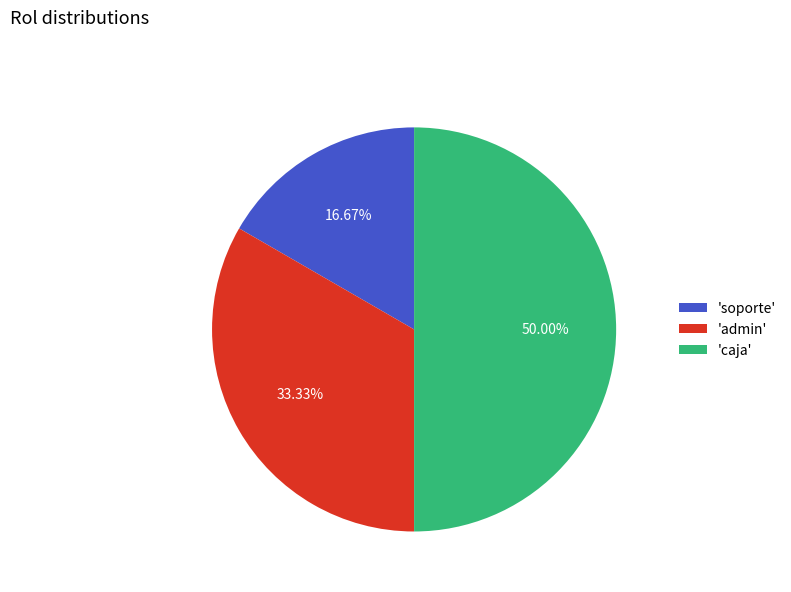

How many segments does this pie chart have?

3